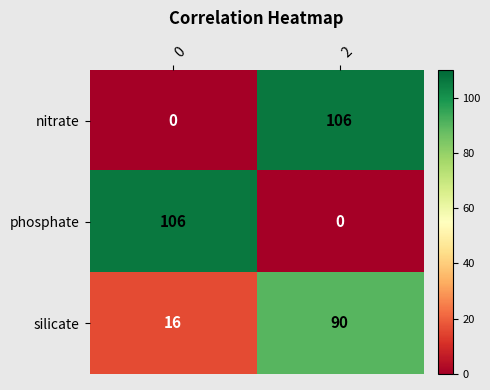

Rank the categories by nitrate value from highest to lowest.

2, 0